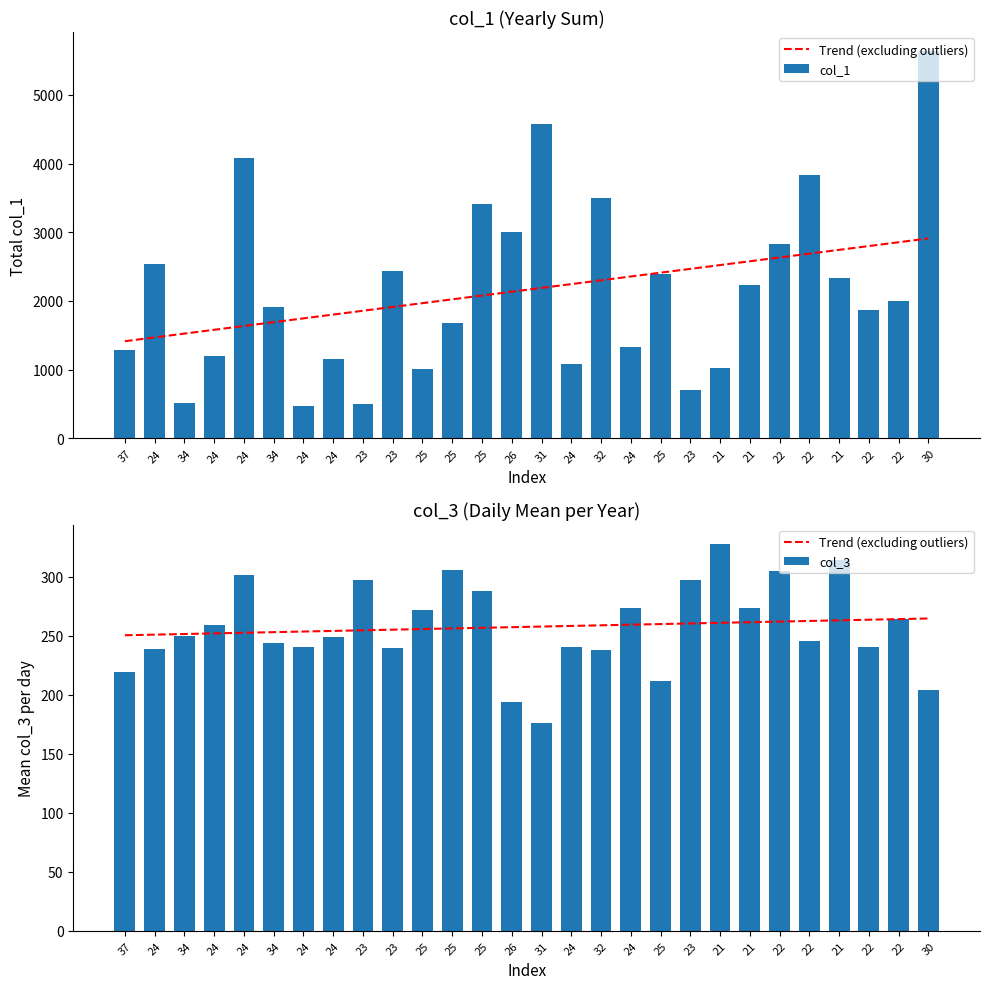

Reading left to right, transcribe all the data shown in this chart.

Trend (excluding outliers): 250.5	251.1	251.6	252.1	252.6	253.2	253.7	254.2	254.7	255.3	255.8	256.3	256.9	257.4	257.9	258.4	259.0	259.5	260.0	260.5	261.1	261.6	262.1	262.7	263.2	263.7	264.2	264.8
col_1: 1285.0	2541.0	513.0	1191.0	4077.0	1907.0	475.0	1154.0	506.0	2441.0	1006.0	1673.0	3415.0	3008.0	4573.0	1086.0	3499.0	1333.0	2399.0	698.0	1018.0	2233.0	2823.0	3829.0	2340.0	1872.0	2001.0	5633.0
col_3: 219.0	239.0	250.0	259.0	302.0	244.0	241.0	249.0	297.0	240.0	272.0	306.0	288.0	194.0	176.0	241.0	238.0	274.0	212.0	297.0	328.0	274.0	305.0	246.0	314.0	241.0	264.0	204.0